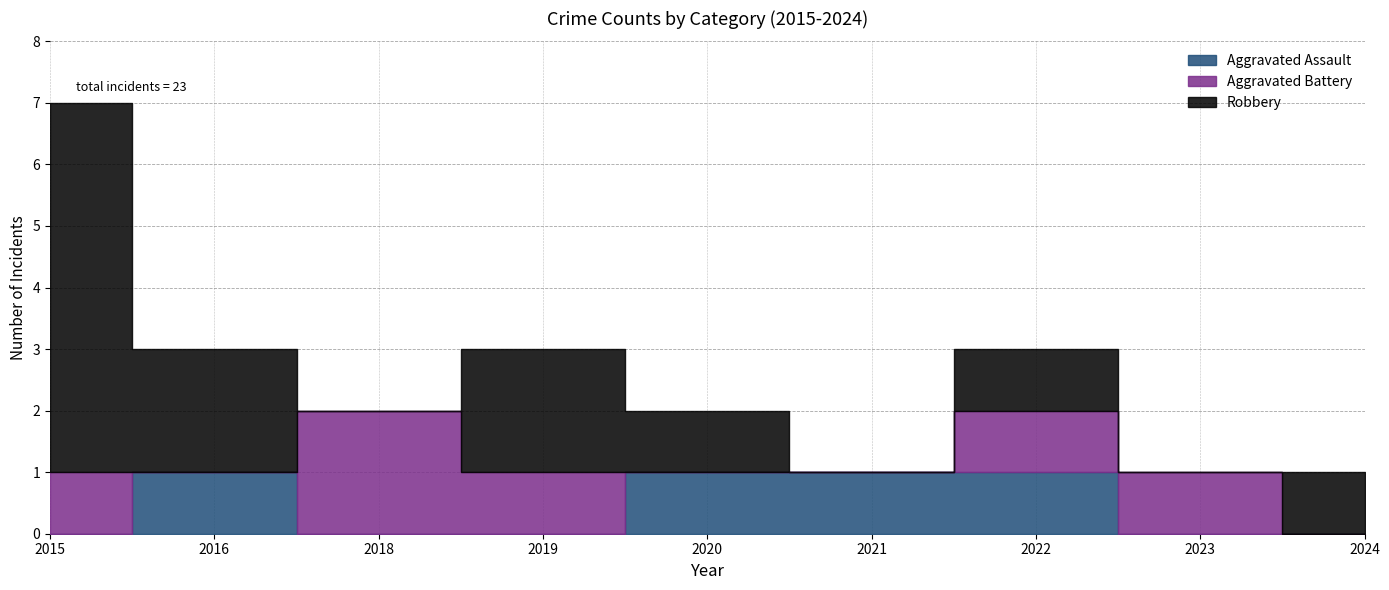

Reading left to right, extract all data points from this chart.

Aggravated Assault: 2015=0	2016=1	2018=0	2019=0	2020=1	2021=1	2022=1	2023=0	2024=0
Aggravated Battery: 2015=1	2016=0	2018=2	2019=1	2020=0	2021=0	2022=1	2023=1	2024=0
Robbery: 2015=6	2016=2	2018=0	2019=2	2020=1	2021=0	2022=1	2023=0	2024=1